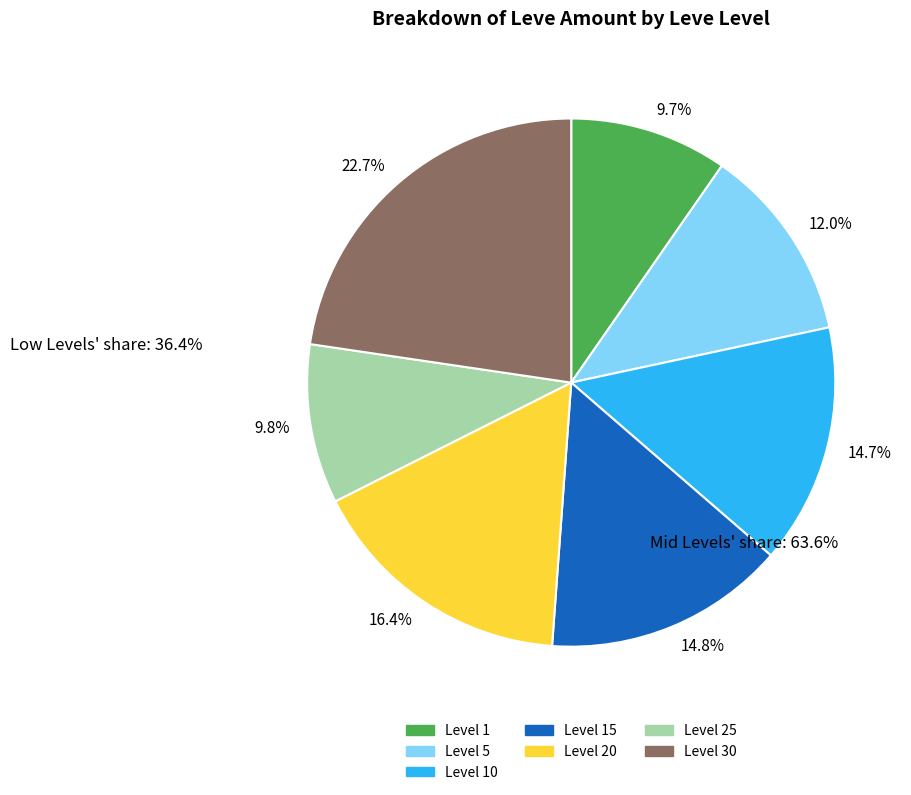

Which category has the biggest portion of the pie?

22.7%